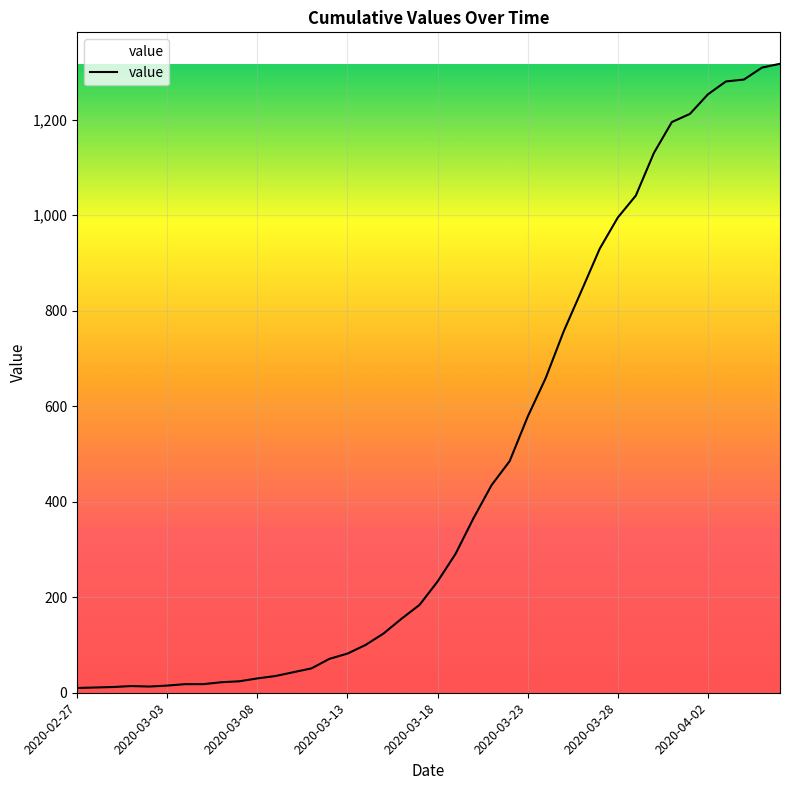

What is the difference between the maximum and minimum values?

1307